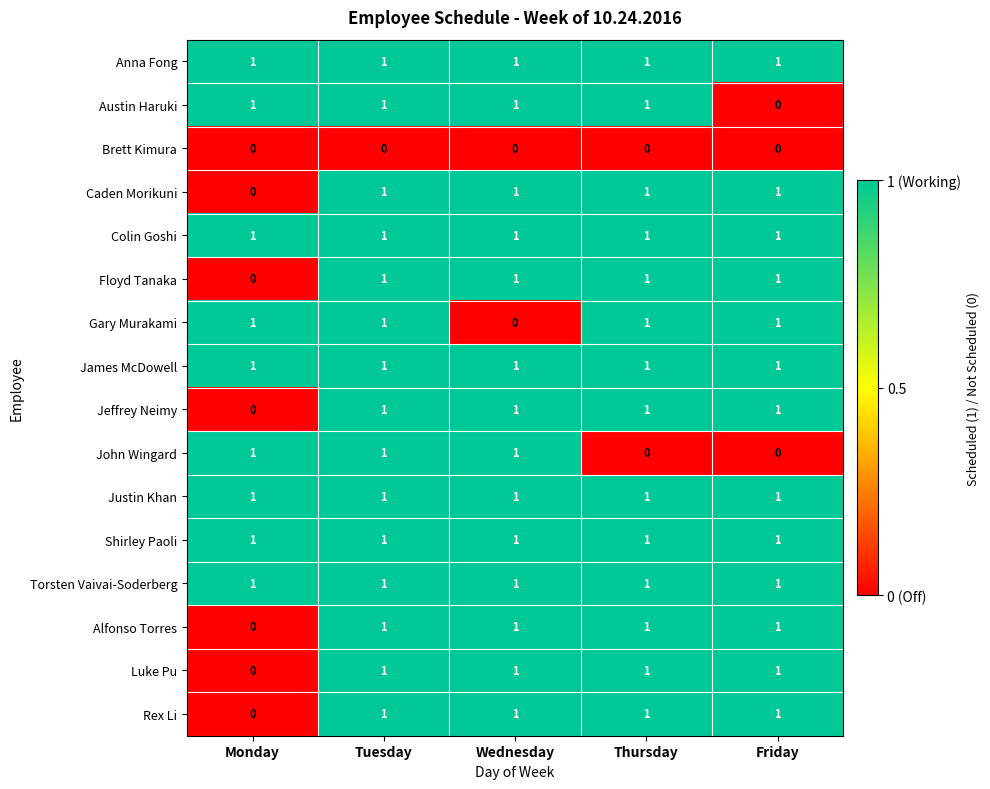

How many data points does each series have?

5